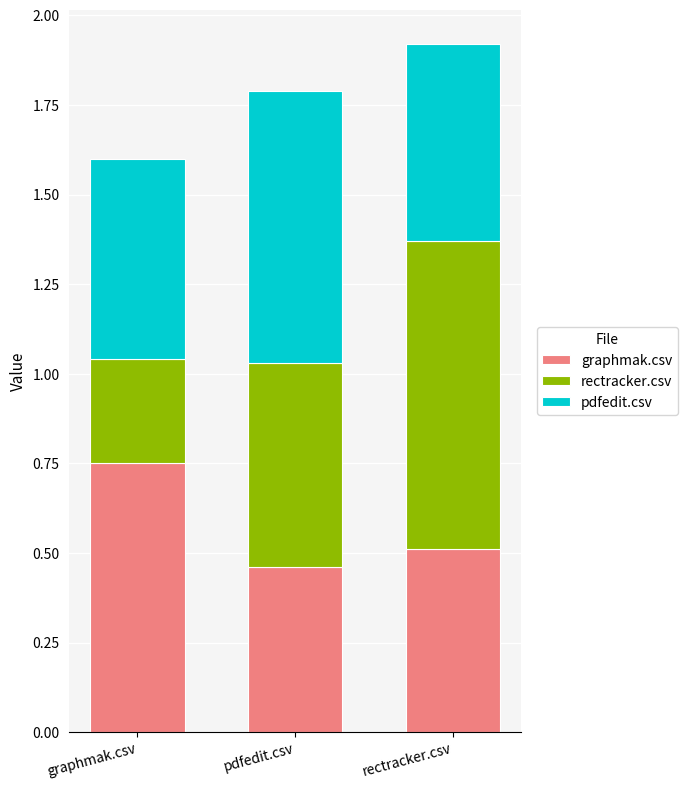

Which category has the lowest value in the graphmak.csv series?

pdfedit.csv